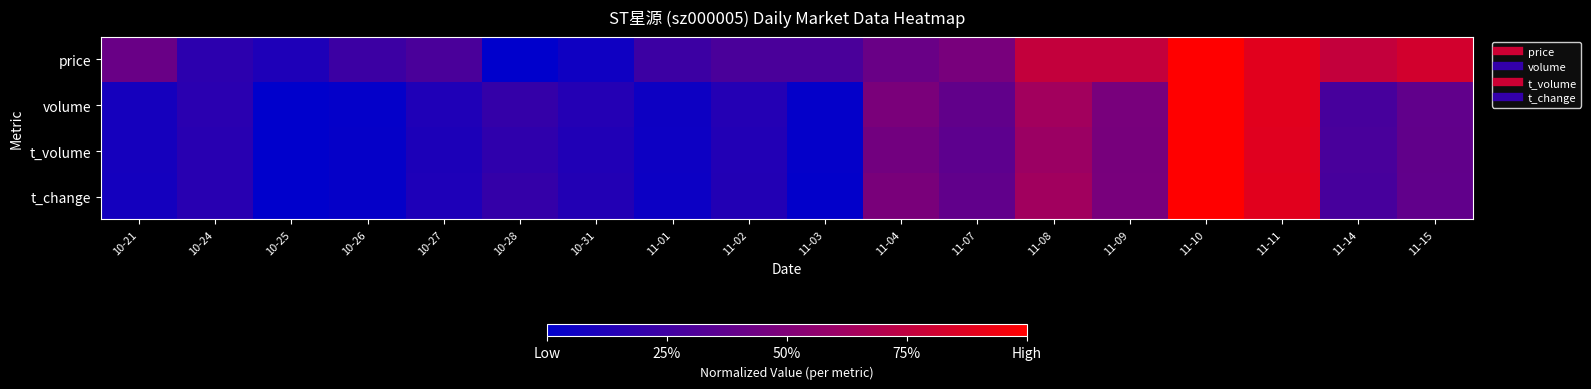

How many distinct data groups are displayed?

4